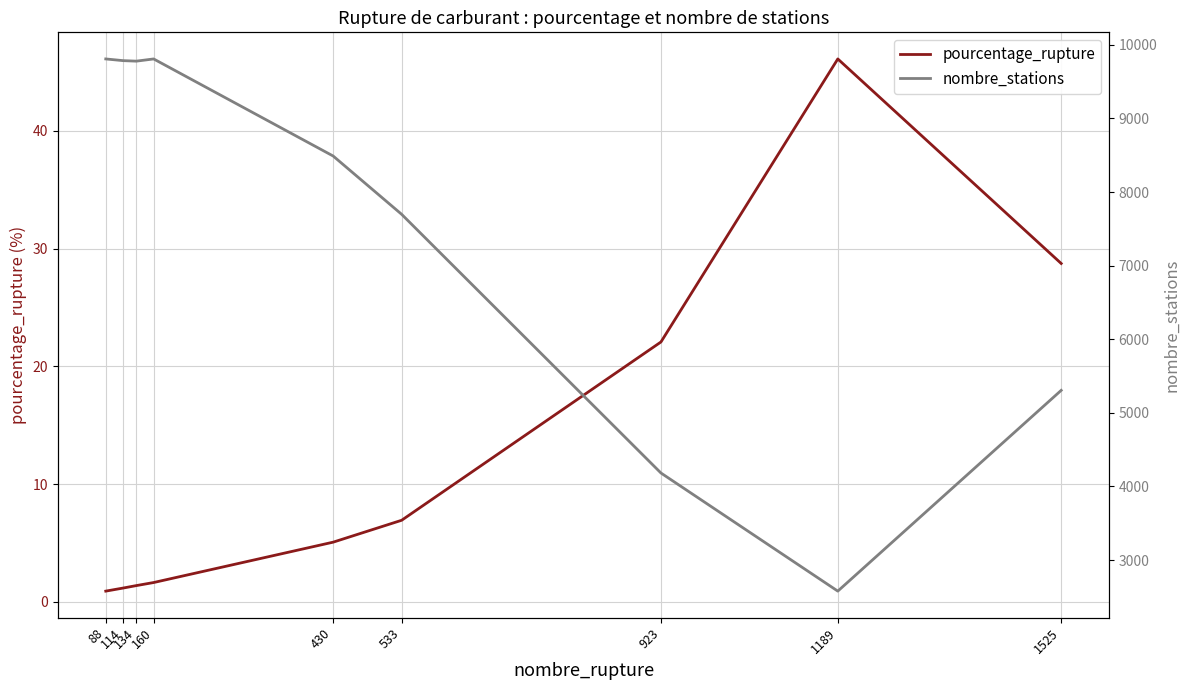

How many values in the pourcentage_rupture series are below 5?

4